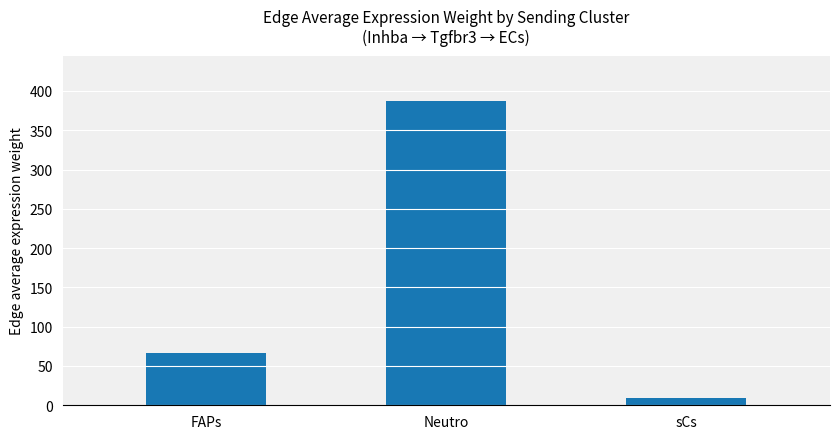

What is the minimum value shown in the chart?

9.9